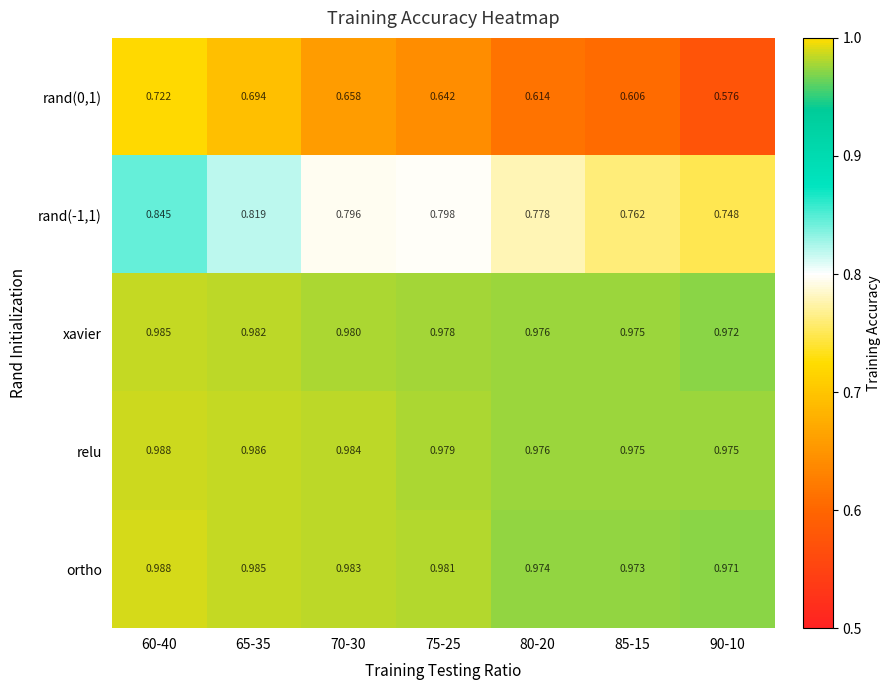

Is the value of ortho at 80-20 greater than the value of rand(0,1) at 75-25?

Yes